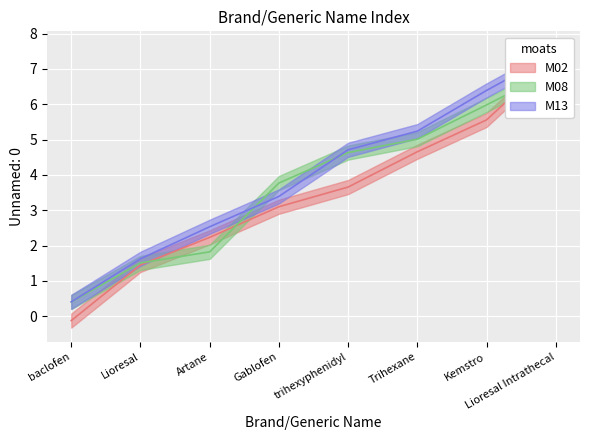

What is the difference between the maximum and minimum values in the M02 series?

7.1